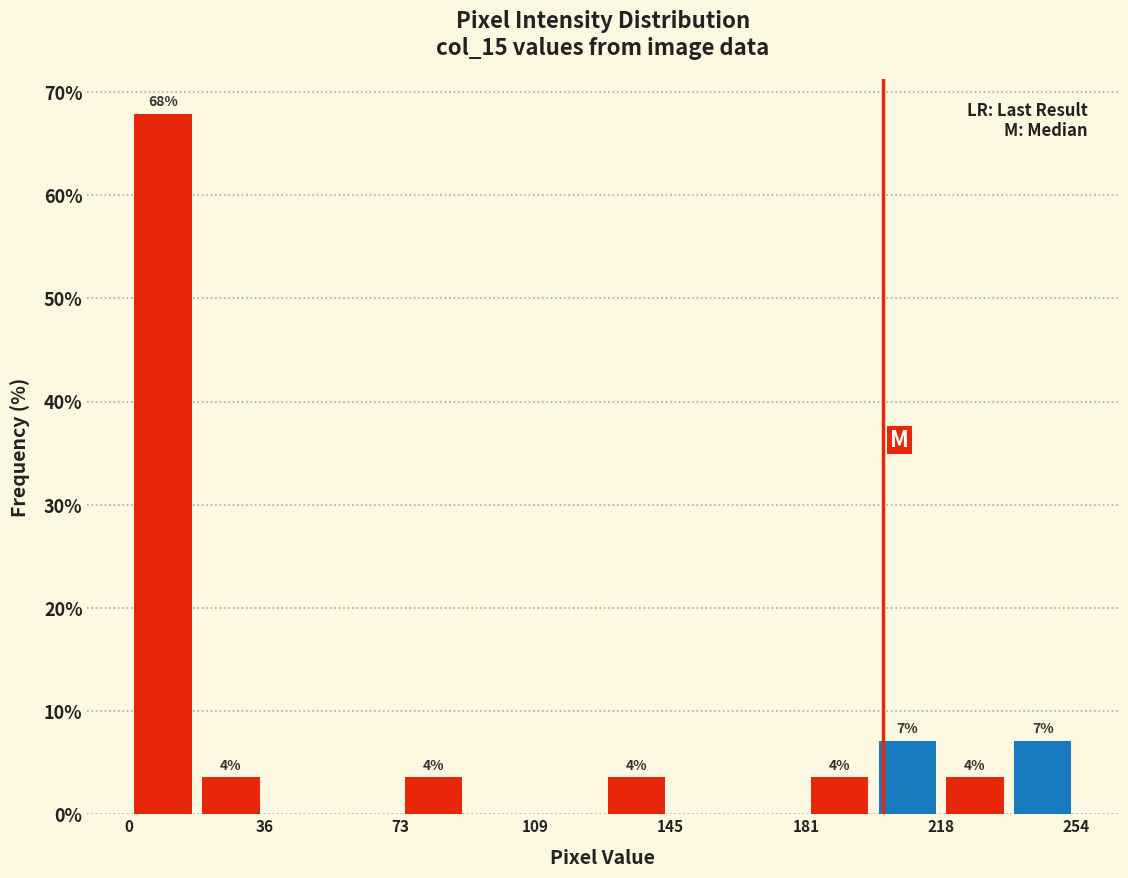

Around what value on the x-axis is the tallest bar? Give the approximate position of its centre, as read against the axis.

10